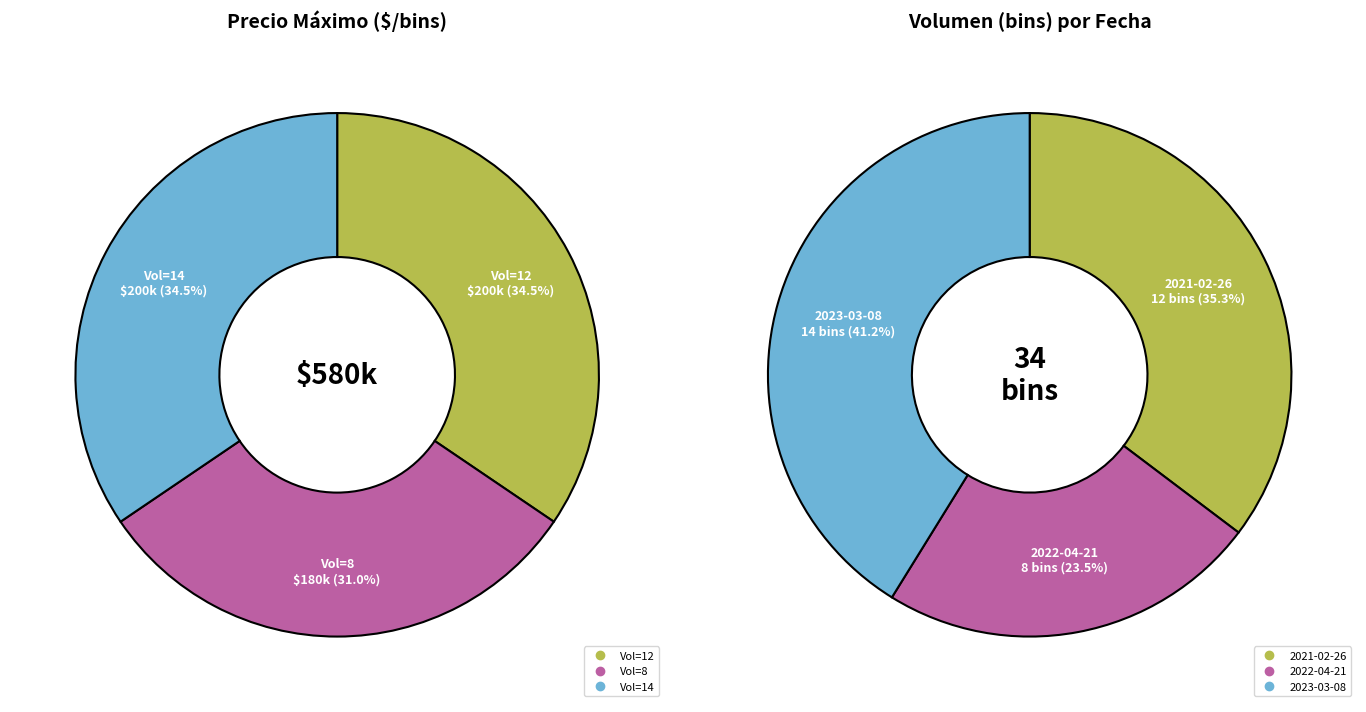

How many segments does this pie chart have?

3